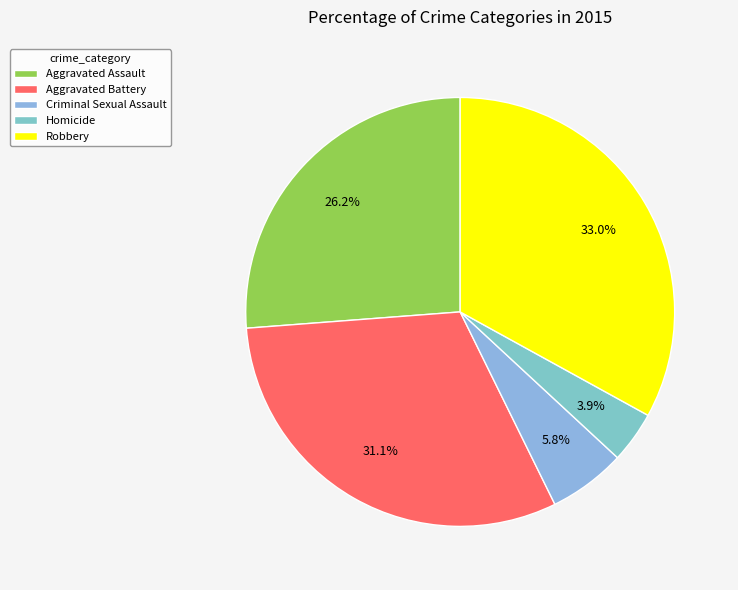

Rank the categories by value from lowest to highest.

Homicide, Criminal Sexual Assault, Aggravated Assault, Aggravated Battery, Robbery